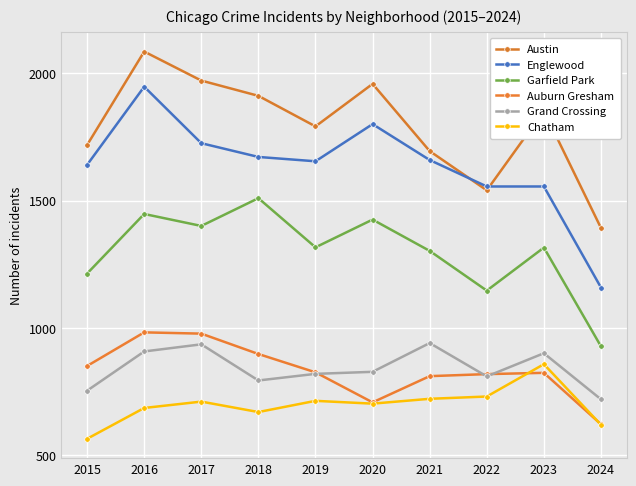

Does the chart have visible grid lines?

Yes